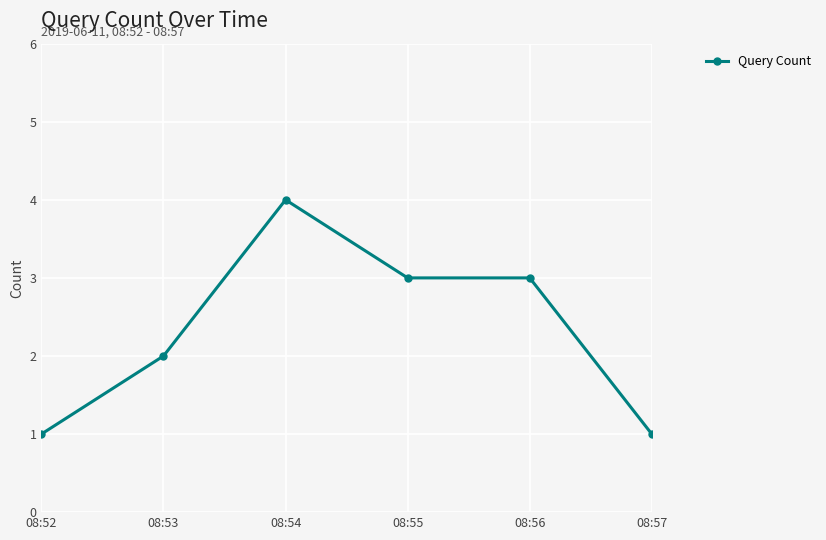

What is the change in value from 08:55 to 08:57?

-2